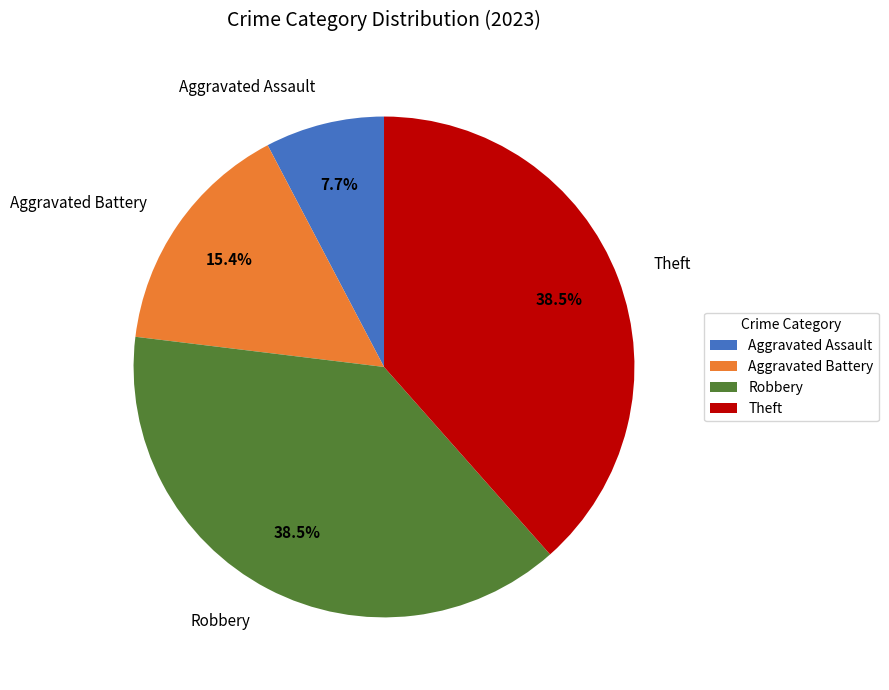

Is there any slice that represents more than half of the pie?

No